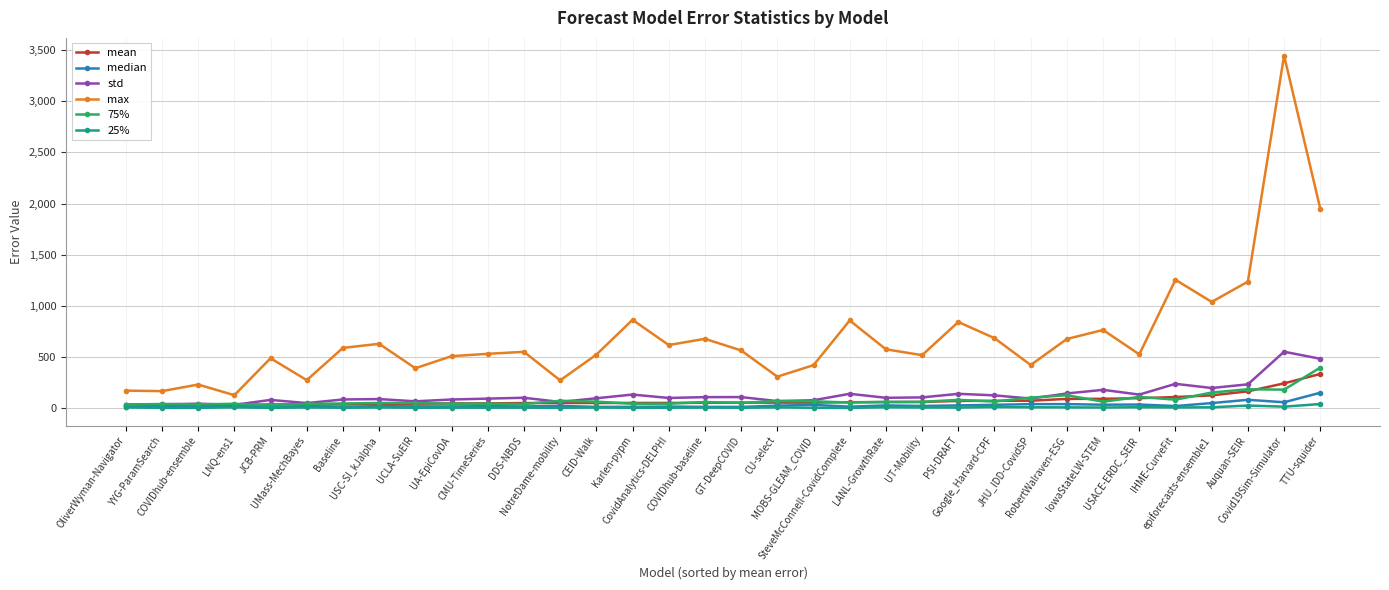

How many data points does each series have?

34